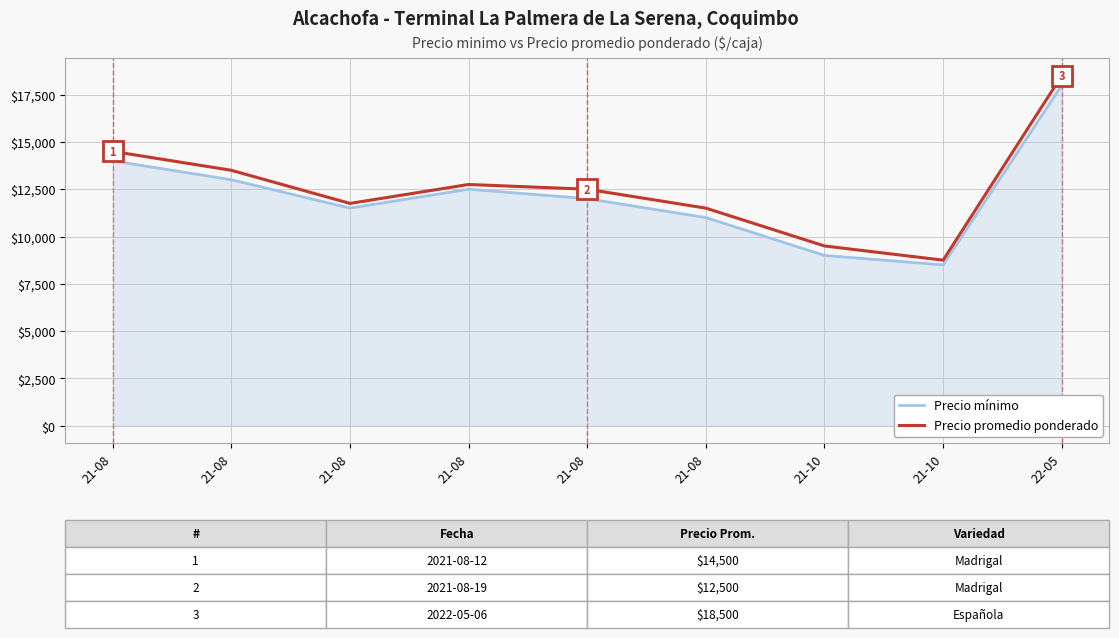

What is the smallest value displayed?

8500